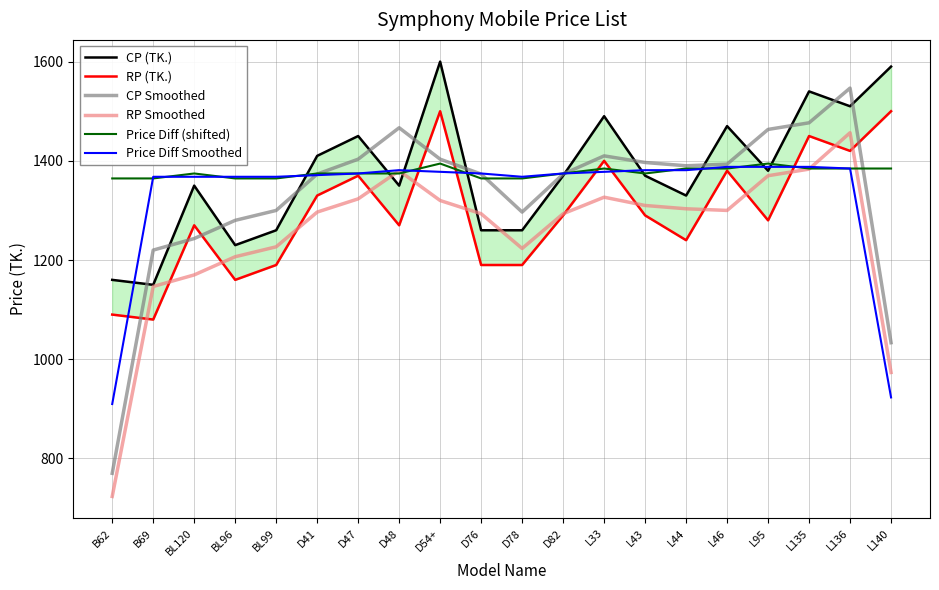

What is the minimum value for Price Diff Smoothed?

909.7